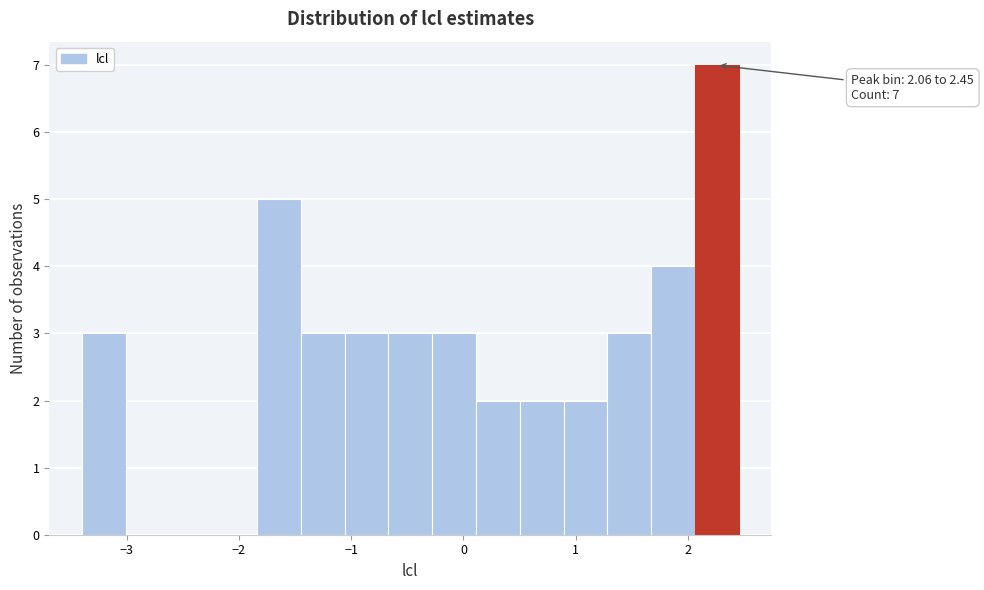

Read against the x-axis, roughly where is the centre of the tallest bar?

2.3